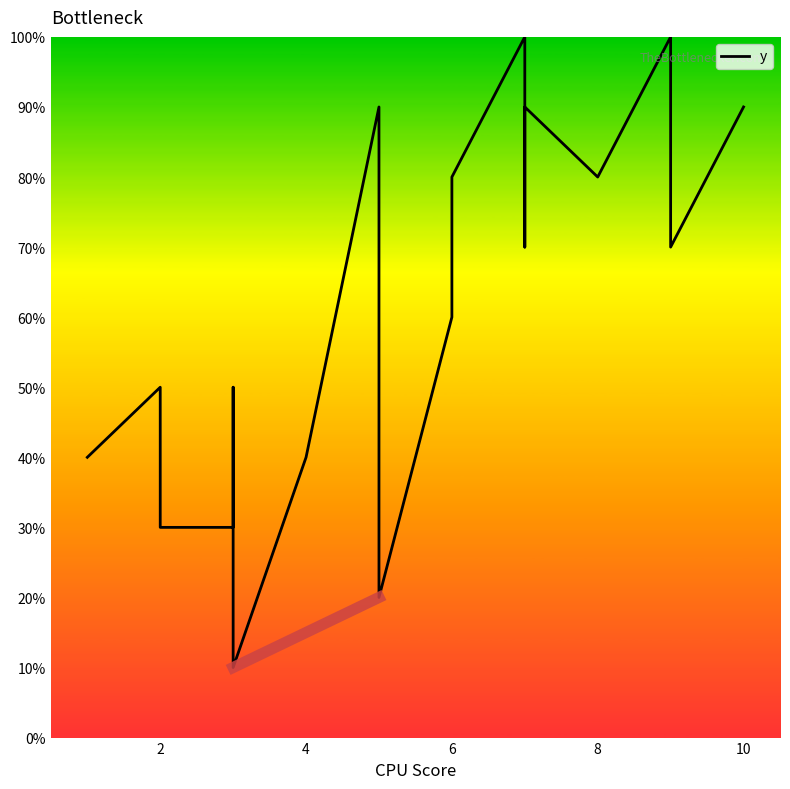

Reading left to right, extract all data points from this chart.

40	50	30	30	50	10	40	90	20	20	60	80	100	90	70	90	80	100	70	90